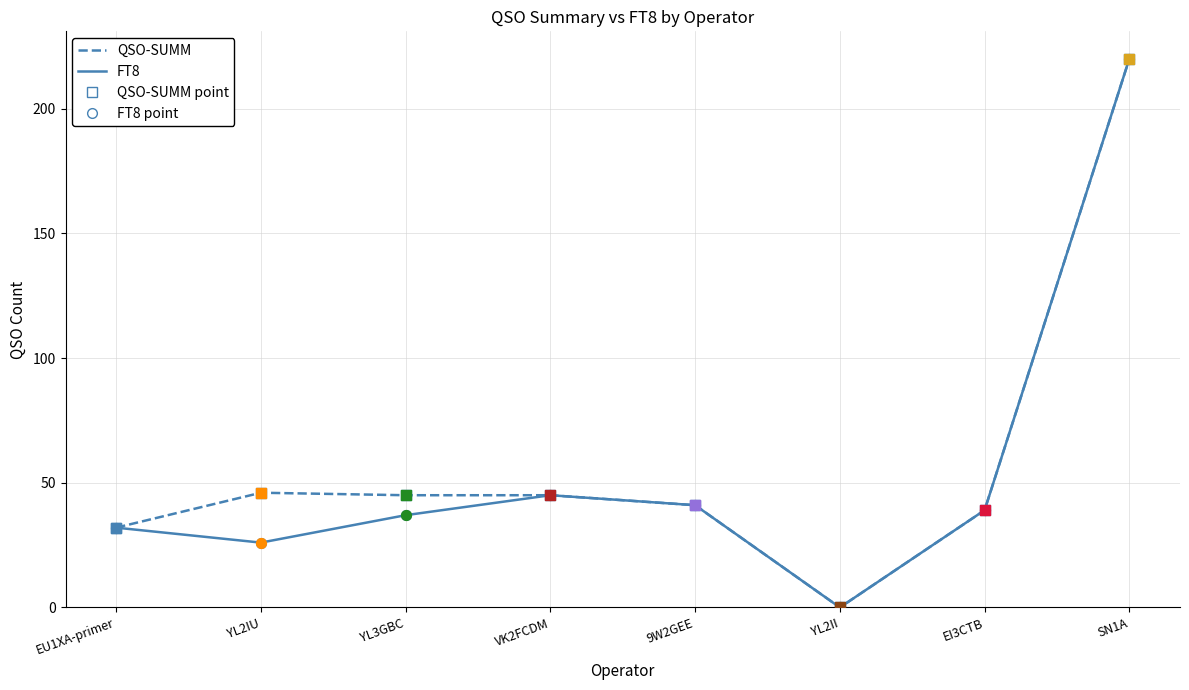

At which category is the sum across all series the highest?

SN1A